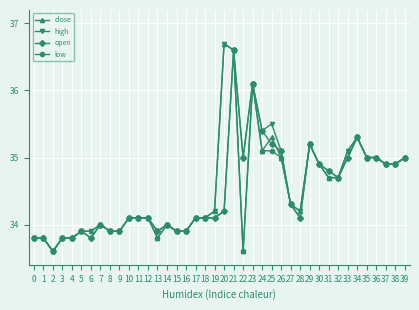

What is the value of the high point at the 23rd from the left?

35.0